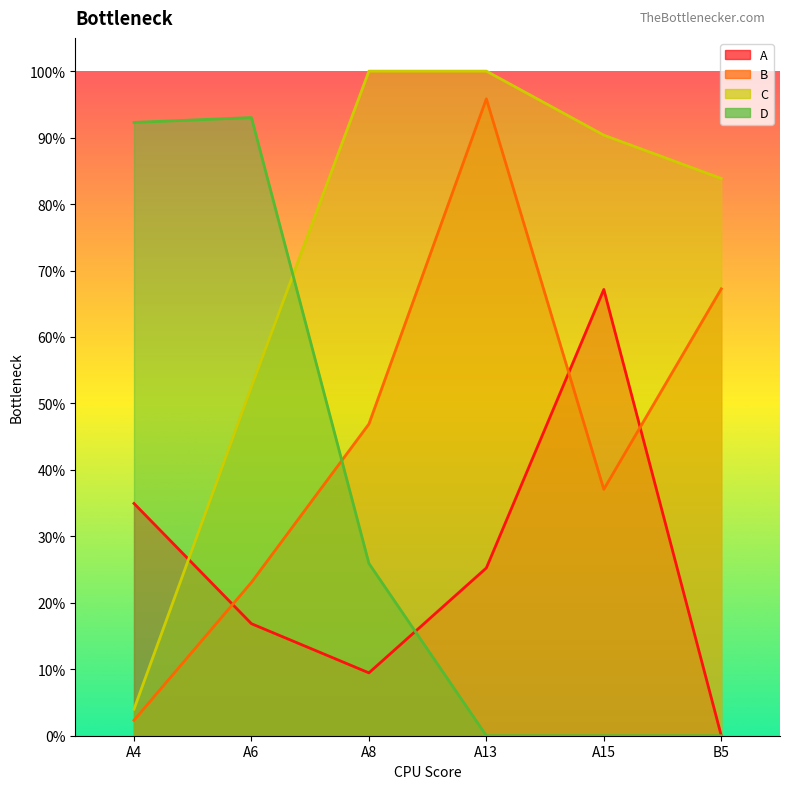

What is the average value of the C series?

0.7